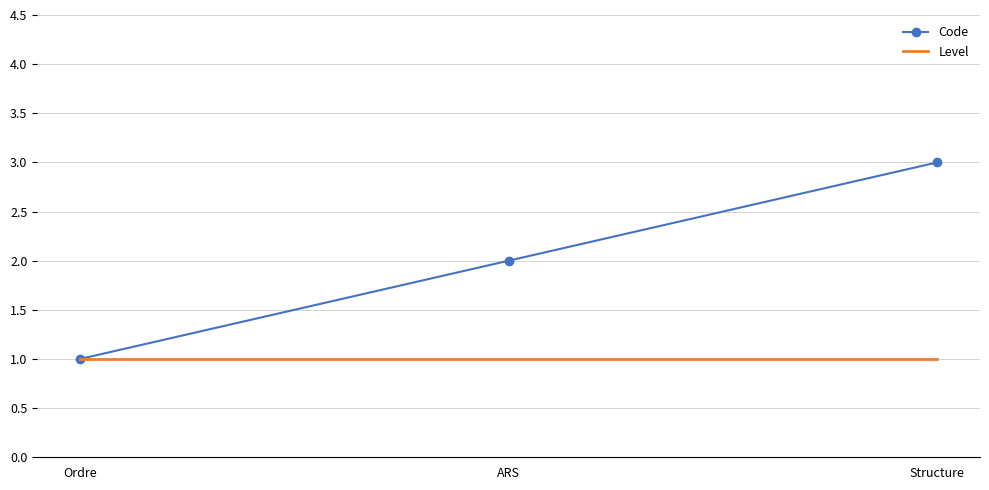

Rank the series by their maximum value, from highest to lowest.

Code, Level